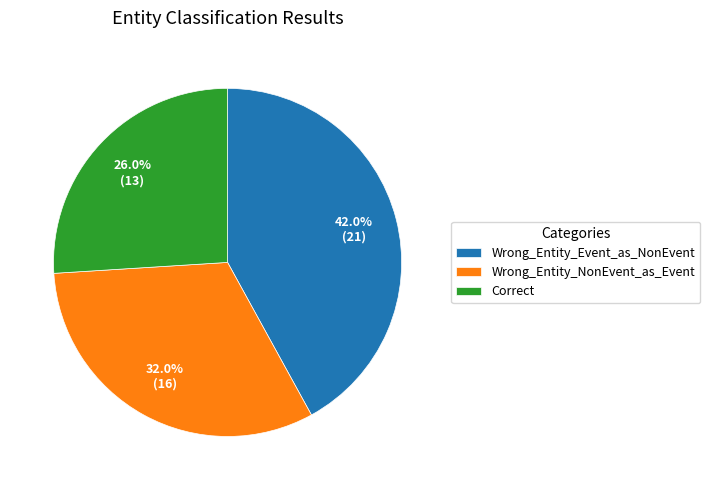

Is it true that Wrong_Entity_Event_as_NonEvent is 54% of the pie?

False